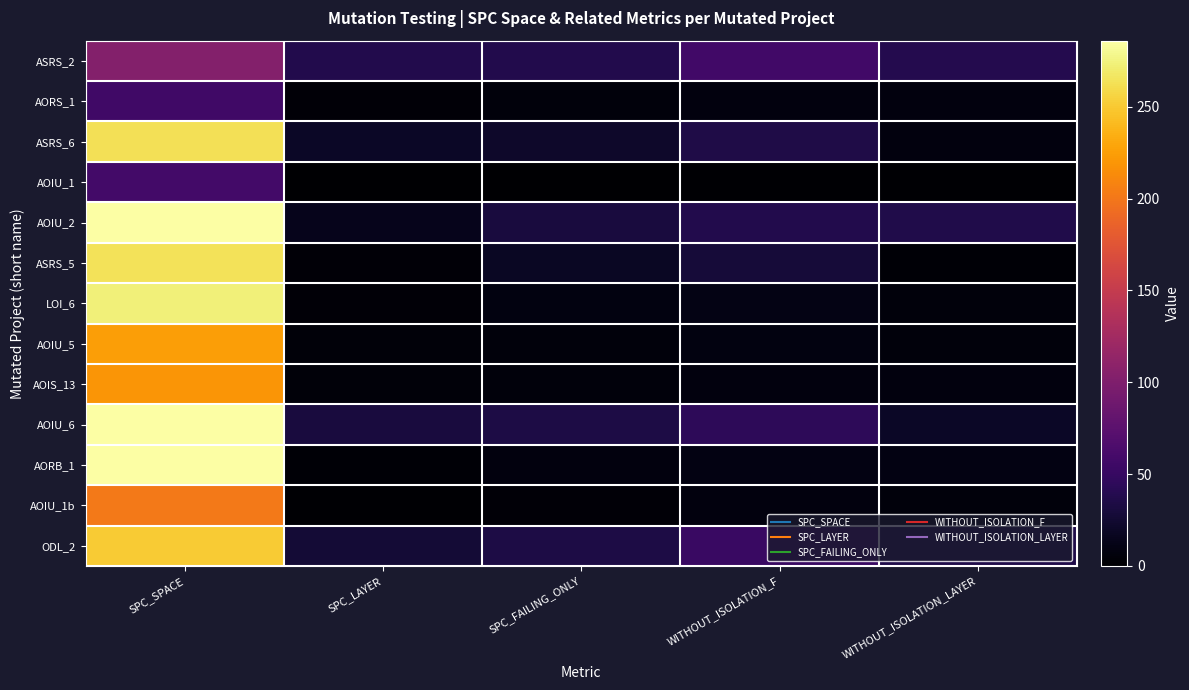

Reading right to left, transcribe all the data shown in this chart.

ASRS_2: WITHOUT_ISOLATION_LAYER=39	WITHOUT_ISOLATION_F=58	SPC_FAILING_ONLY=37	SPC_LAYER=37	SPC_SPACE=103
AORS_1: WITHOUT_ISOLATION_LAYER=7	WITHOUT_ISOLATION_F=7	SPC_FAILING_ONLY=6	SPC_LAYER=4	SPC_SPACE=56
ASRS_6: WITHOUT_ISOLATION_LAYER=7	WITHOUT_ISOLATION_F=35	SPC_FAILING_ONLY=22	SPC_LAYER=20	SPC_SPACE=263
AOIU_1: WITHOUT_ISOLATION_LAYER=2	WITHOUT_ISOLATION_F=2	SPC_FAILING_ONLY=1	SPC_LAYER=1	SPC_SPACE=59
AOIU_2: WITHOUT_ISOLATION_LAYER=36	WITHOUT_ISOLATION_F=37	SPC_FAILING_ONLY=31	SPC_LAYER=14	SPC_SPACE=285
ASRS_5: WITHOUT_ISOLATION_LAYER=3	WITHOUT_ISOLATION_F=28	SPC_FAILING_ONLY=18	SPC_LAYER=4	SPC_SPACE=264
LOI_6: WITHOUT_ISOLATION_LAYER=6	WITHOUT_ISOLATION_F=11	SPC_FAILING_ONLY=8	SPC_LAYER=4	SPC_SPACE=273
AOIU_5: WITHOUT_ISOLATION_LAYER=6	WITHOUT_ISOLATION_F=8	SPC_FAILING_ONLY=6	SPC_LAYER=5	SPC_SPACE=225
AOIS_13: WITHOUT_ISOLATION_LAYER=7	WITHOUT_ISOLATION_F=7	SPC_FAILING_ONLY=6	SPC_LAYER=5	SPC_SPACE=220
AOIU_6: WITHOUT_ISOLATION_LAYER=20	WITHOUT_ISOLATION_F=44	SPC_FAILING_ONLY=34	SPC_LAYER=31	SPC_SPACE=285
AORB_1: WITHOUT_ISOLATION_LAYER=9	WITHOUT_ISOLATION_F=9	SPC_FAILING_ONLY=7	SPC_LAYER=3	SPC_SPACE=286
AOIU_1b: WITHOUT_ISOLATION_LAYER=6	WITHOUT_ISOLATION_F=7	SPC_FAILING_ONLY=4	SPC_LAYER=2	SPC_SPACE=202
ODL_2: WITHOUT_ISOLATION_LAYER=36	WITHOUT_ISOLATION_F=52	SPC_FAILING_ONLY=34	SPC_LAYER=27	SPC_SPACE=251